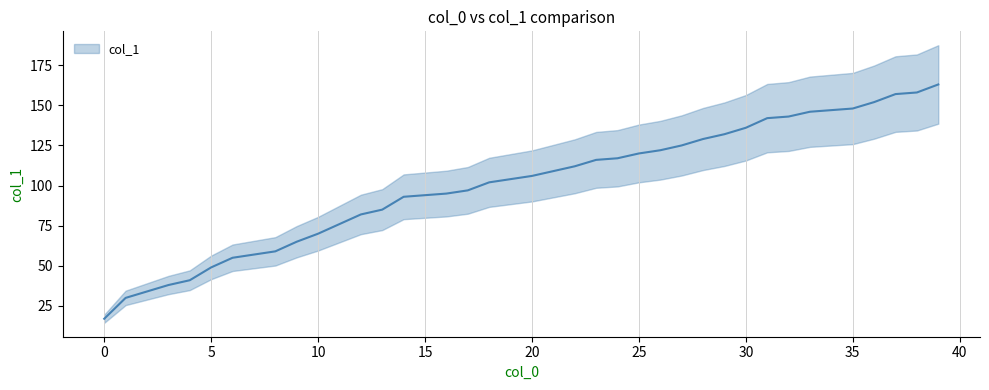

What is the average value?

101